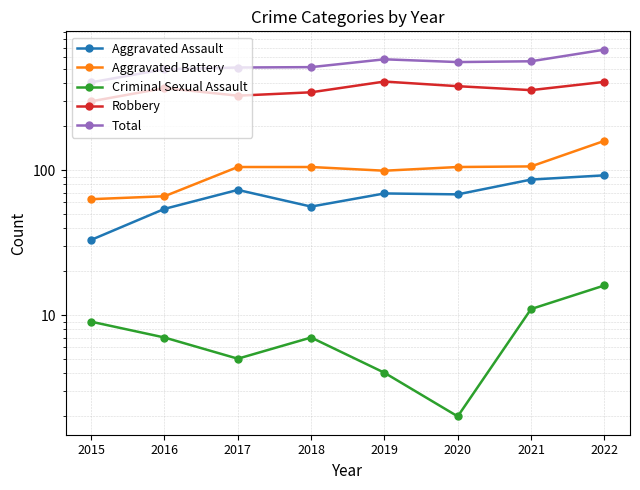

At 2015, list the series in order from smallest to largest.

Criminal Sexual Assault, Aggravated Assault, Aggravated Battery, Robbery, Total